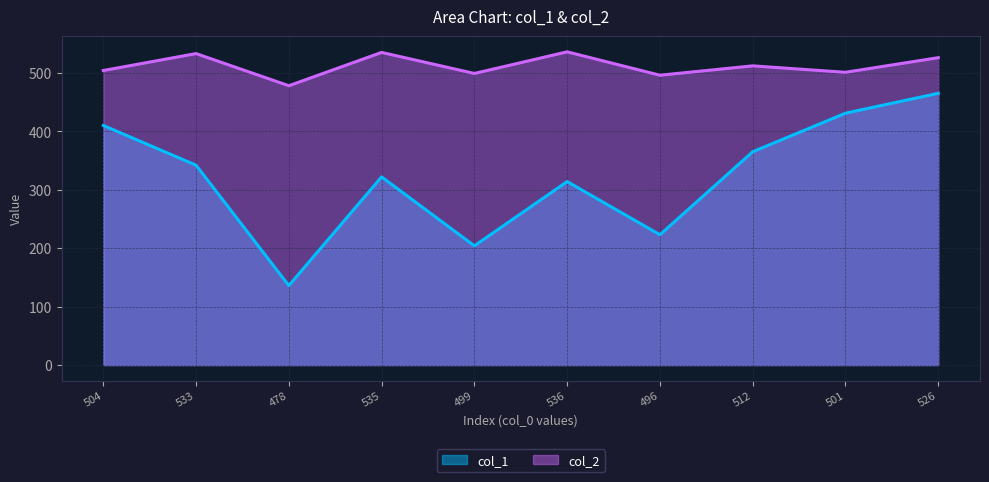

Where is col_2 nearest to the value 507?

504